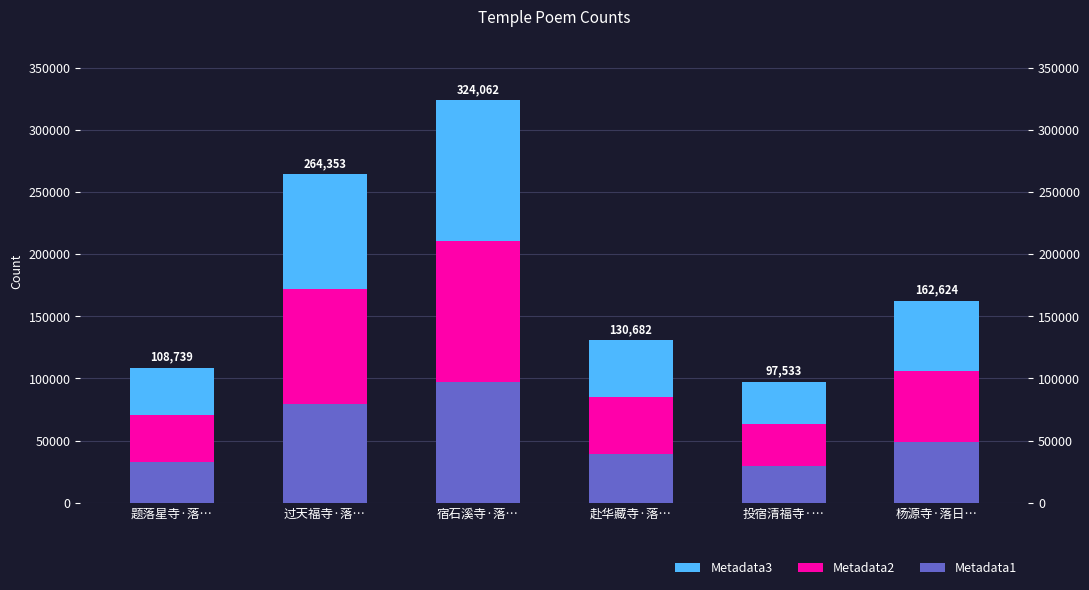

What is the total value across all series at 赴华藏寺·落…?

130682.0